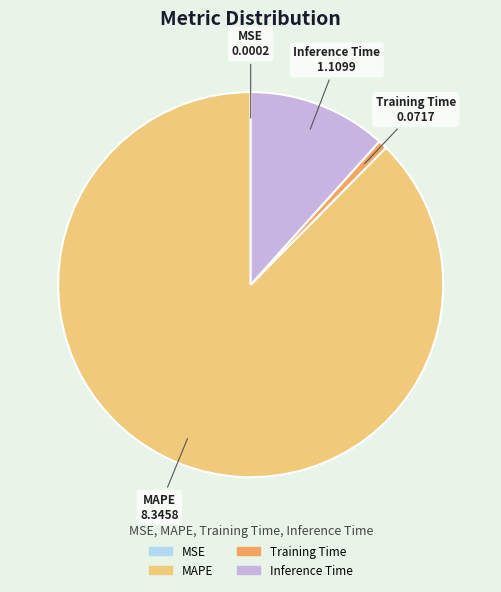

Between Inference Time and Training Time, which is larger?

Inference Time